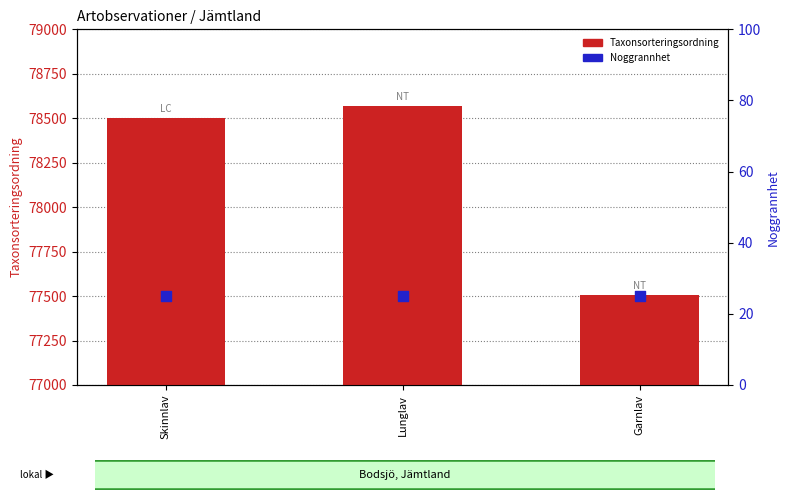

Which series reaches the minimum Y coordinate?

Noggrannhet